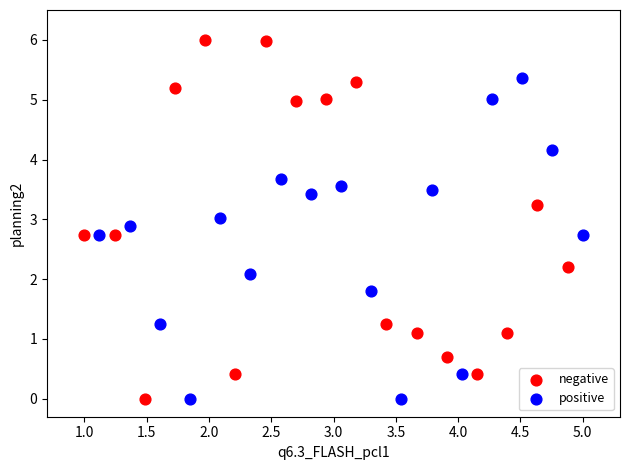

Which series contains the highest Y value?

negative